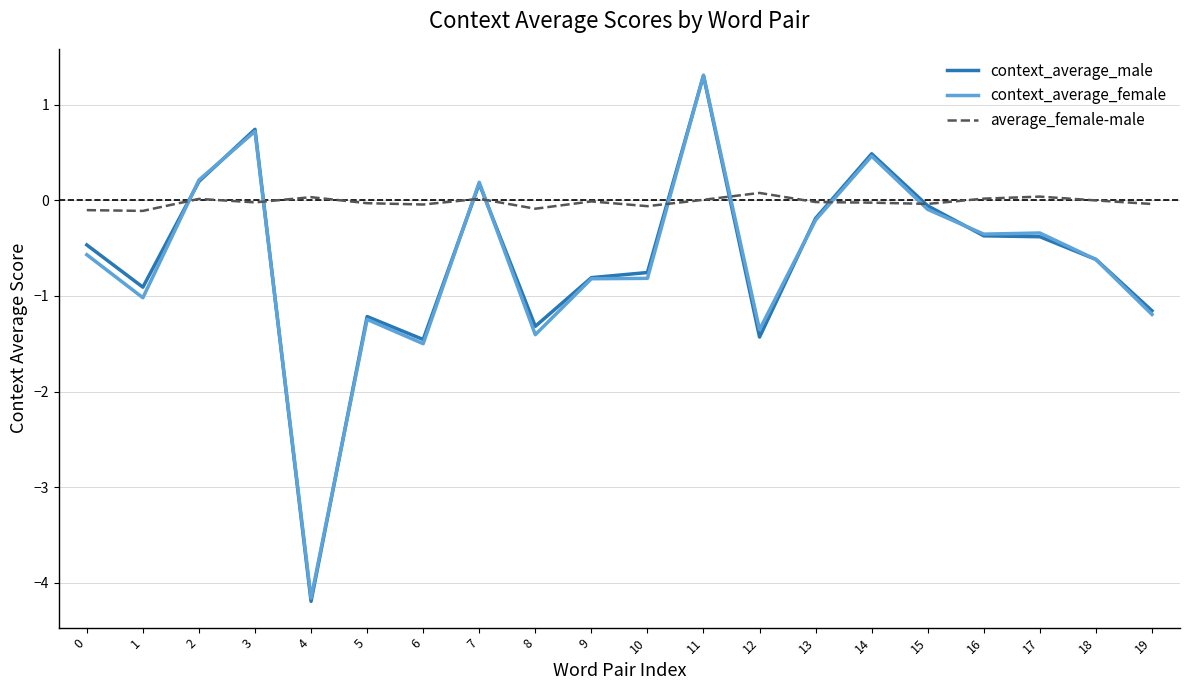

How many distinct data groups are displayed?

3